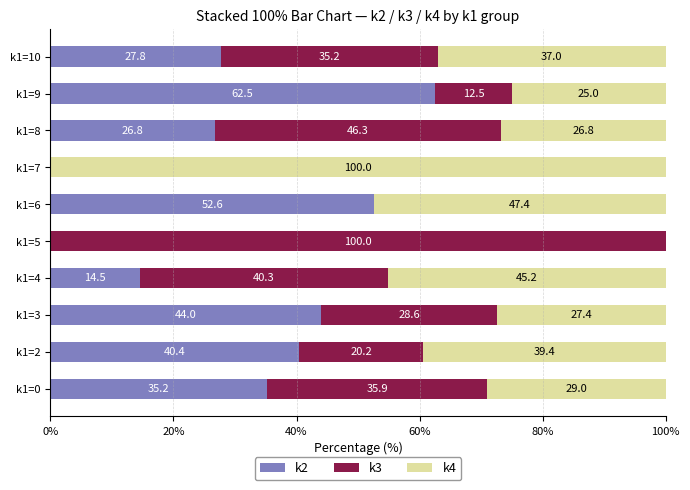

What are all the series names shown in the legend?

k2, k3, k4